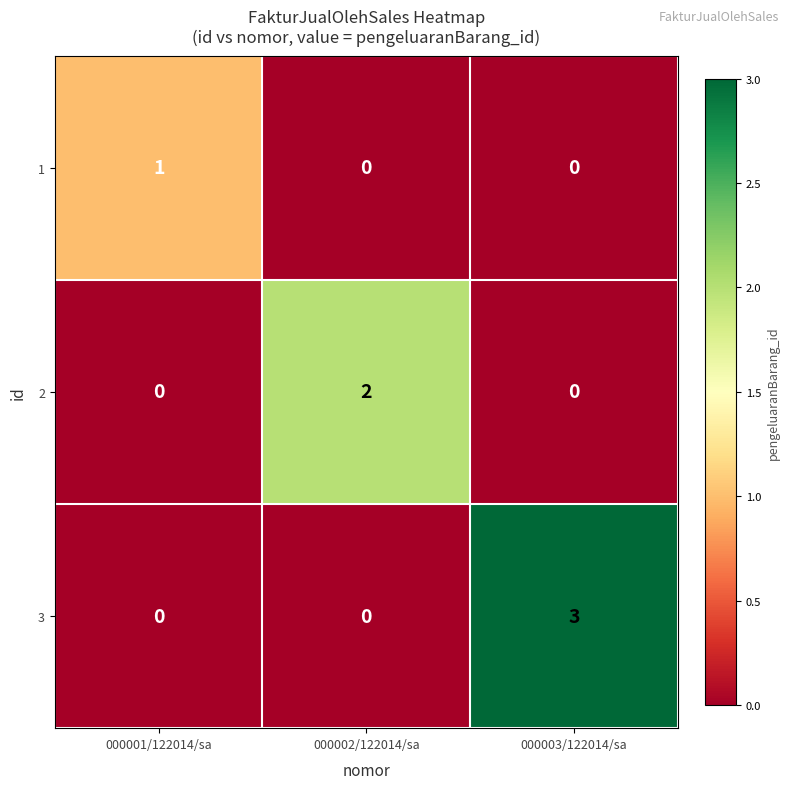

What is the total value across all series at 000001/122014/sa?

1